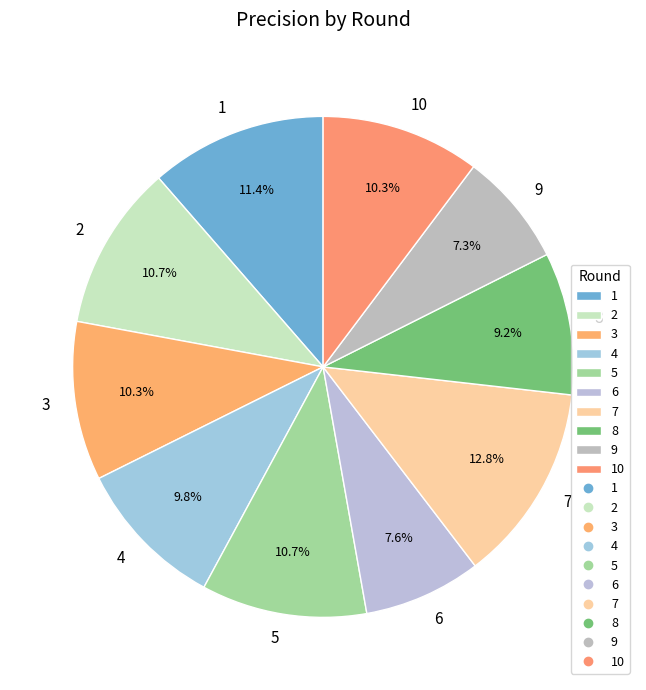

True or false: 3 accounts for 23% of the total.

False